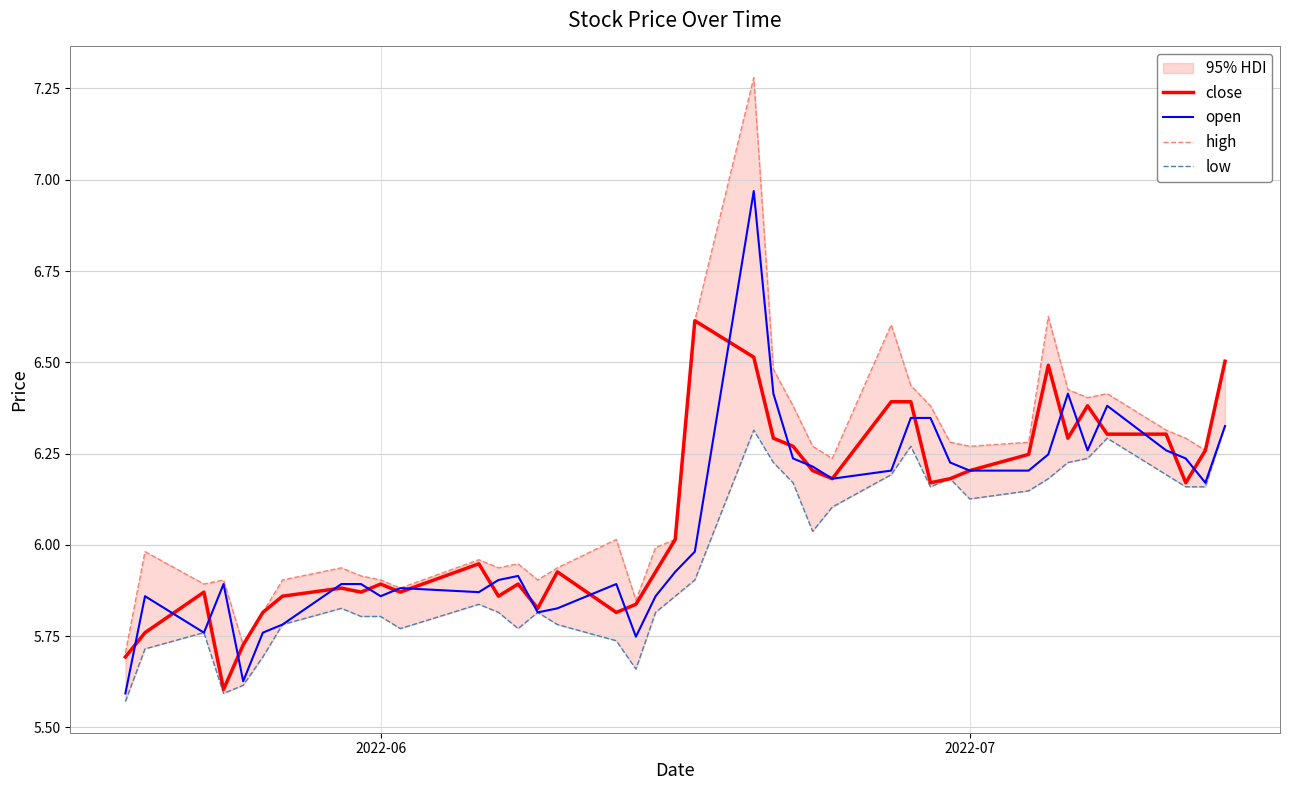

What is the difference between the maximum and second lowest values in the open series?

1.3